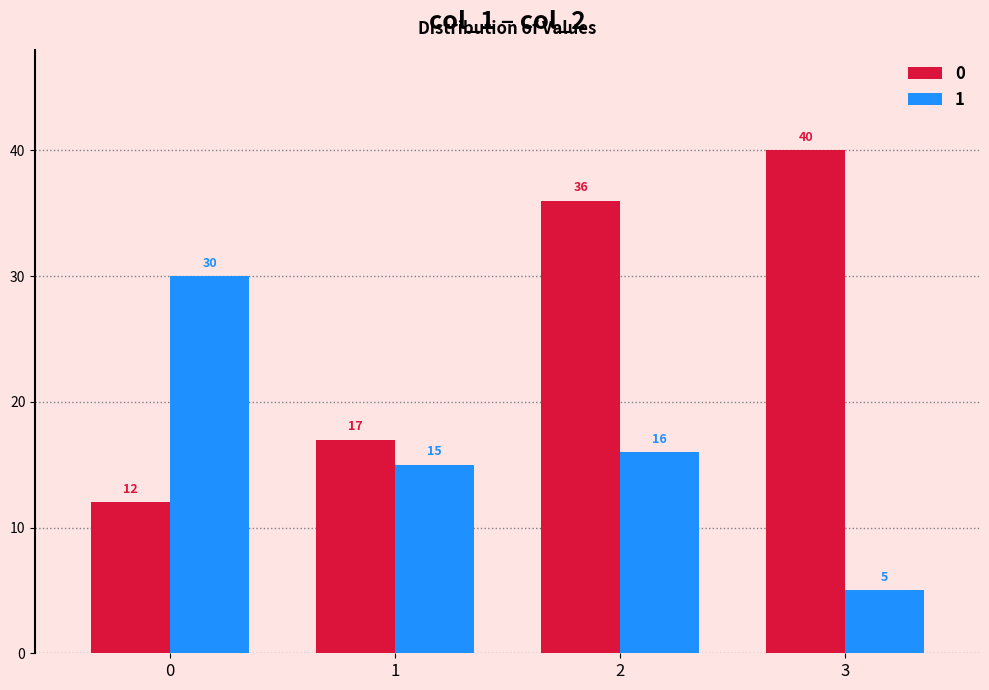

What is the sum of the 0 values at 2 and 3?

76